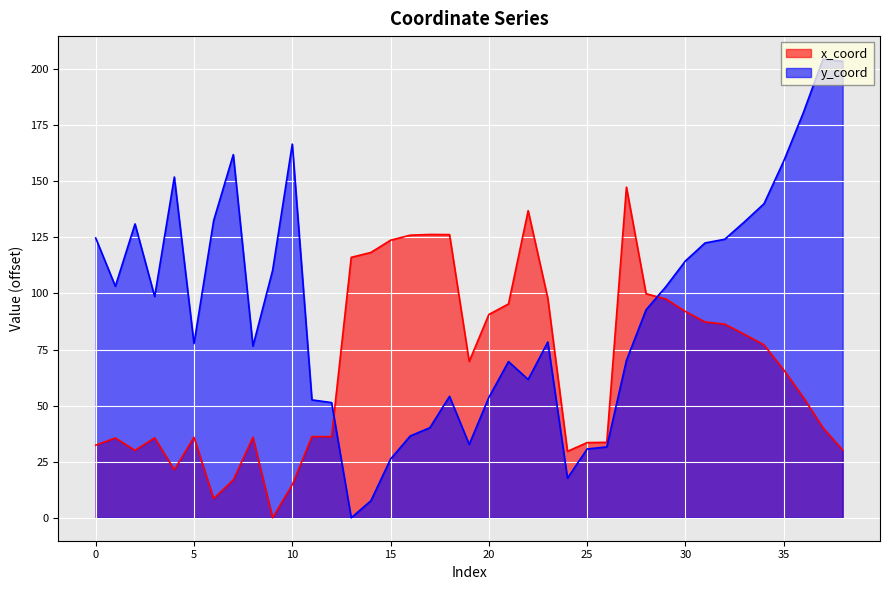

Reading left to right, transcribe all the data shown in this chart.

x_coord: 0=32.4	1=35.6	2=30.1	3=35.6	4=21.4	5=35.9	6=8.6	7=16.9	8=35.9	9=0.0	10=14.7	11=36.2	12=36.2	13=116.1	14=118.3	15=123.7	16=126.0	17=126.3	18=126.2	19=69.7	20=90.6	21=95.3	22=136.9	23=97.9	24=29.6	25=33.5	26=33.6	27=147.4	28=99.9	29=97.6	30=92.0	31=87.3	32=86.3	33=81.8	34=77.1	35=66.0	36=53.7	37=40.1	38=30.2
y_coord: 0=124.7	1=103.2	2=131.0	3=98.6	4=151.9	5=77.6	6=132.5	7=161.9	8=76.5	9=110.3	10=166.6	11=52.6	12=51.4	13=0.0	14=7.6	15=26.2	16=36.5	17=40.2	18=54.1	19=32.7	20=53.7	21=69.6	22=61.7	23=78.4	24=17.7	25=30.7	26=31.6	27=70.2	28=92.7	29=103.0	30=114.5	31=122.5	32=124.2	33=131.9	34=140.0	35=159.0	36=180.6	37=204.5	38=203.5